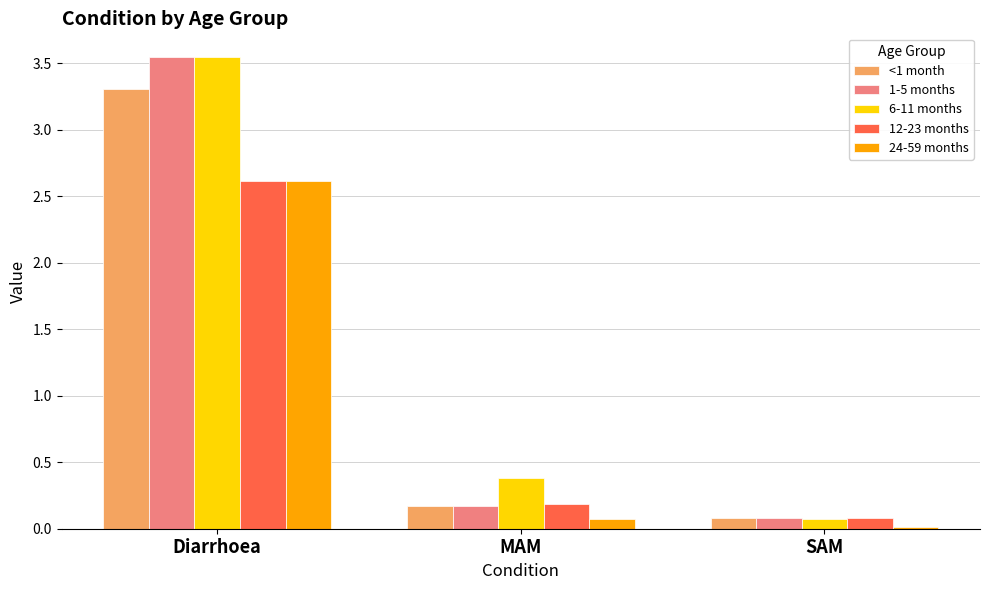

What is the spread (max minus min) of values at Diarrhoea?

0.9